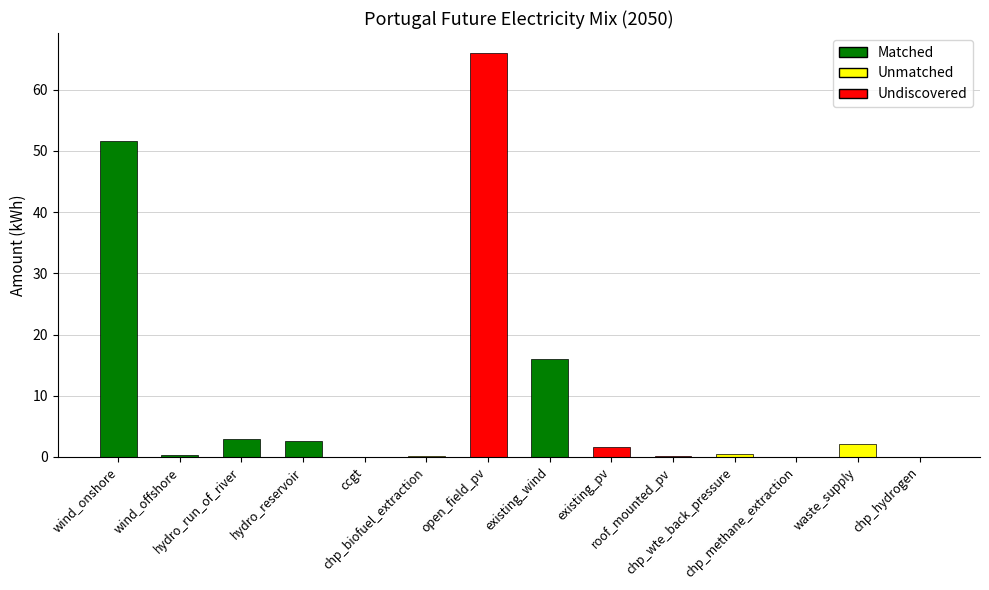

What is the change in value from wind_onshore to waste_supply?

-49.6